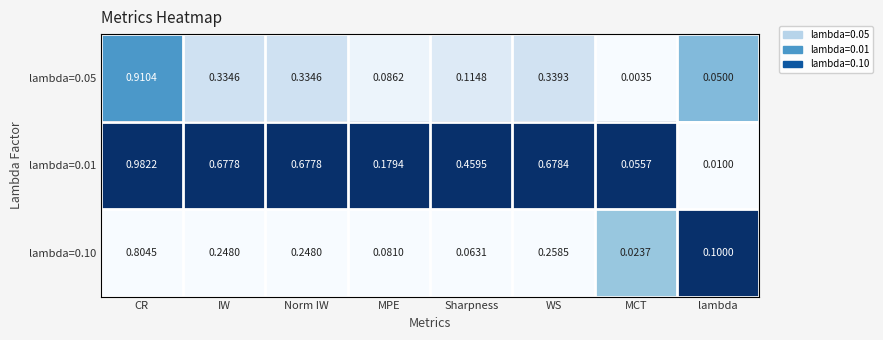

Which category has the lowest value in the lambda=0.01 series?

lambda